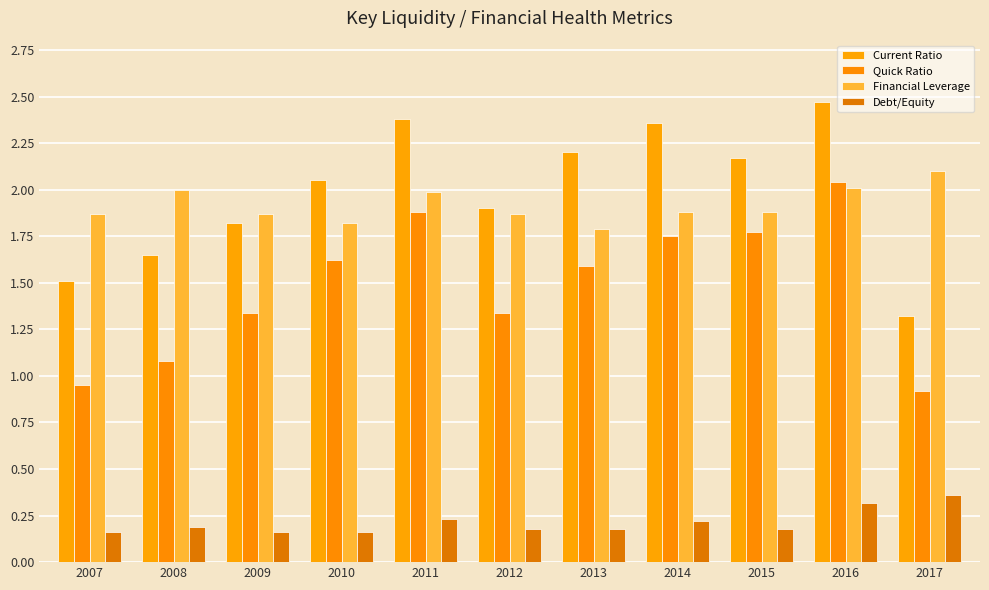

Read the Financial Leverage value at 2008.

2.0